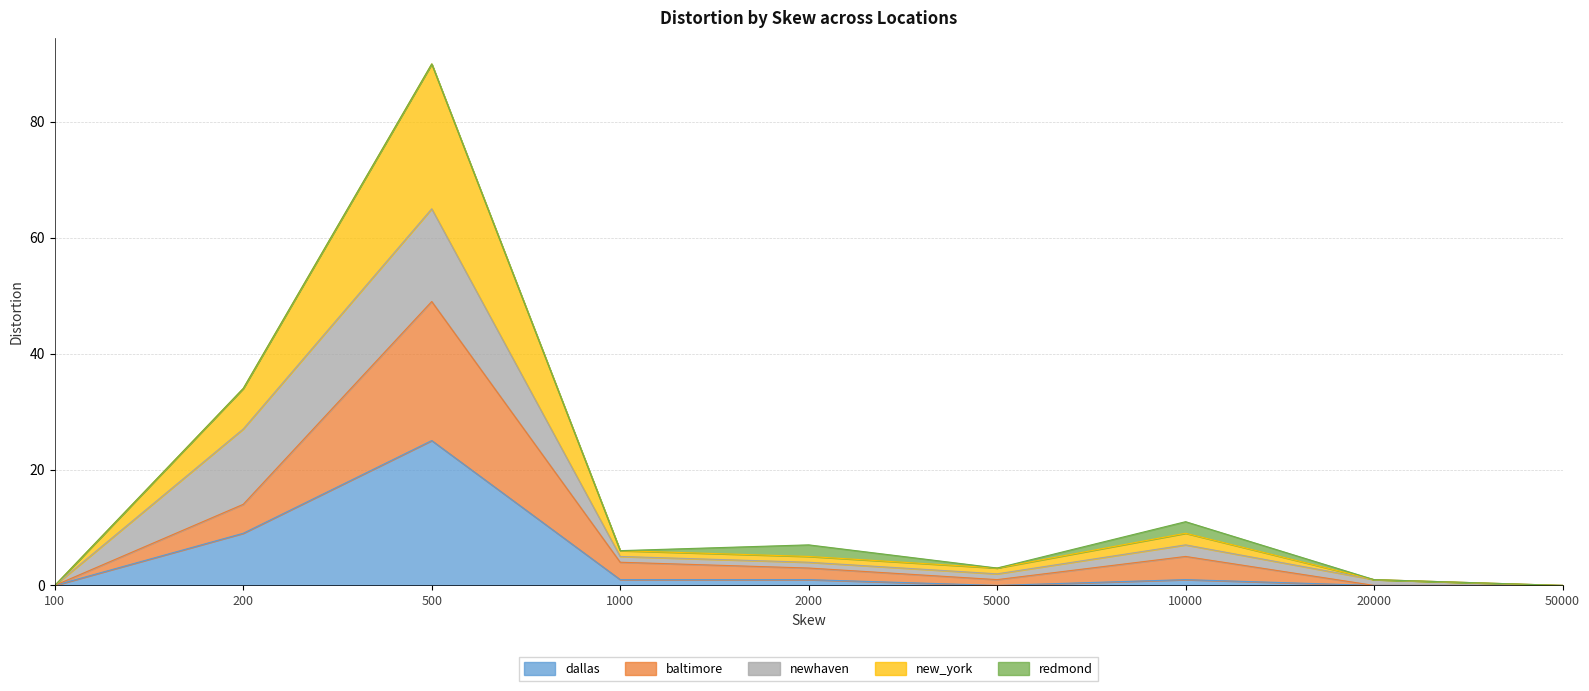

Where does the new_york series first go above 5?

200